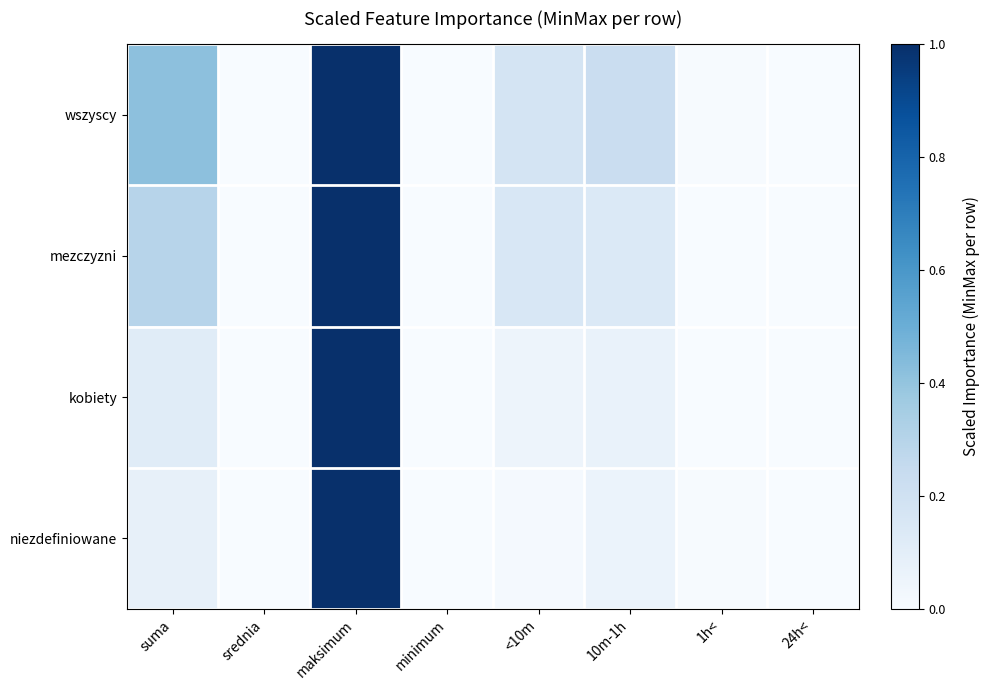

What is the total value across all series at suma?

0.9